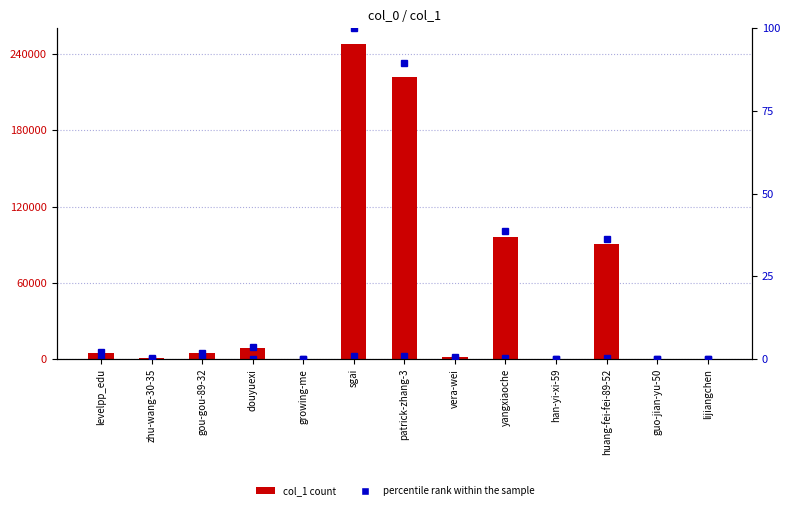

At growing-me, list the series in order from smallest to largest.

percentile rank within the sample, col_1